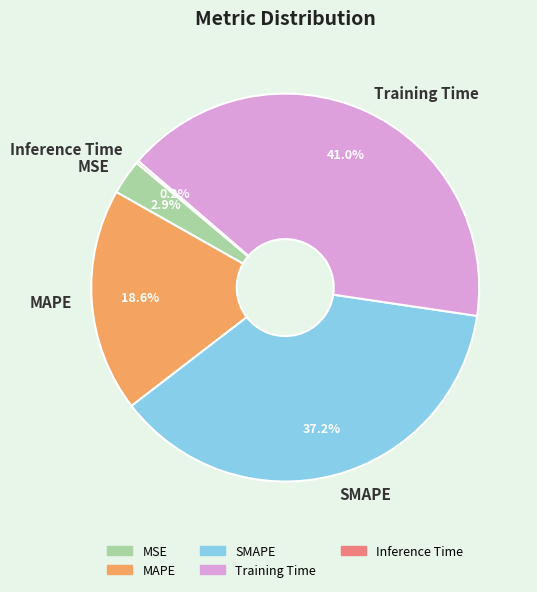

Approximately how many times larger is the value at MAPE compared to SMAPE?

0.5